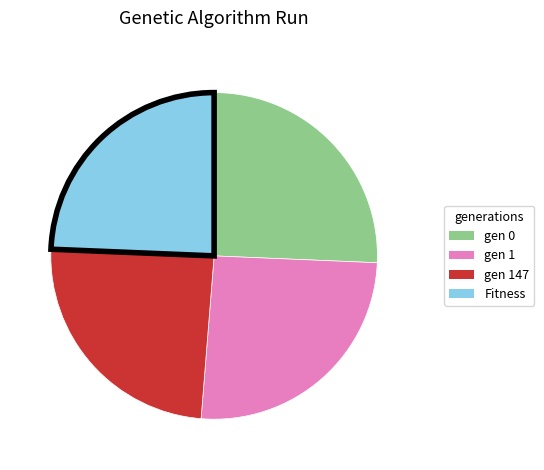

Is there any slice that represents more than half of the pie?

No